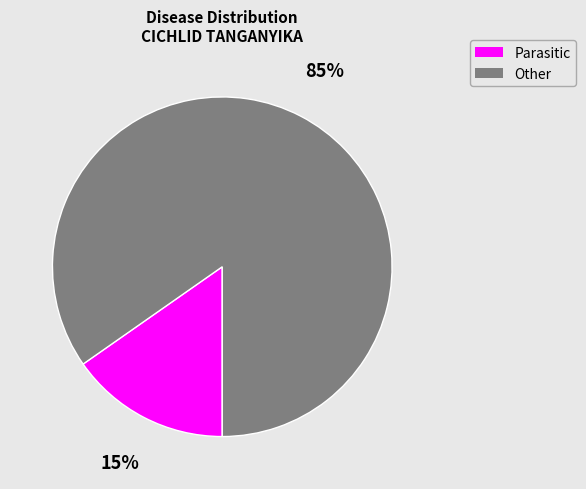

How many slices are in this pie chart?

2